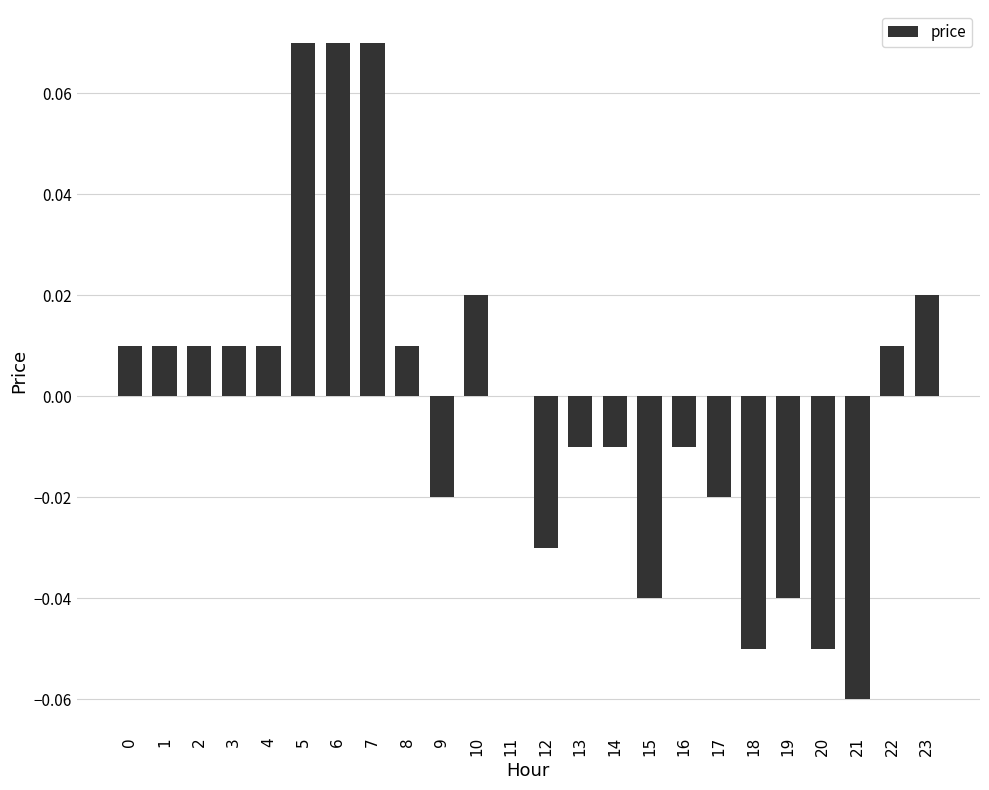

Between 12 and 7, which is larger?

7